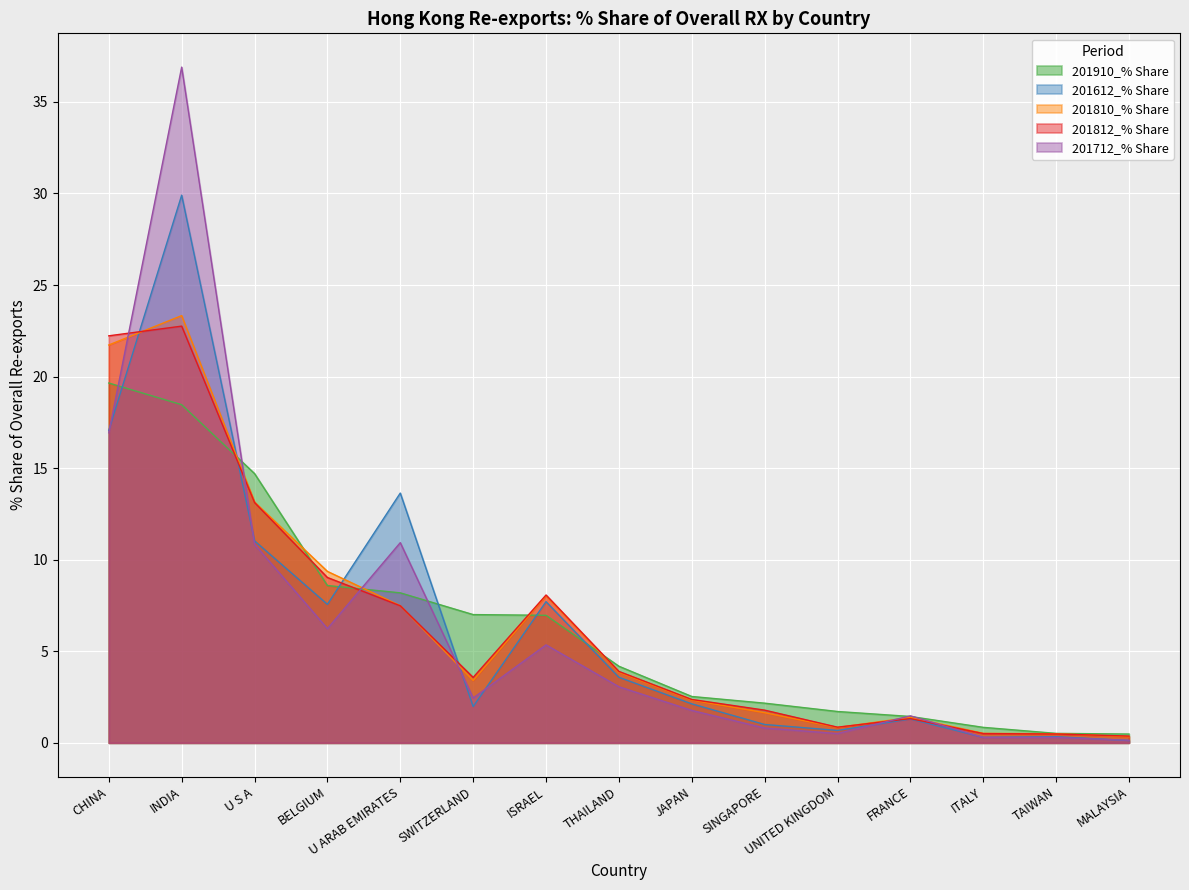

How many data points does each series have?

15